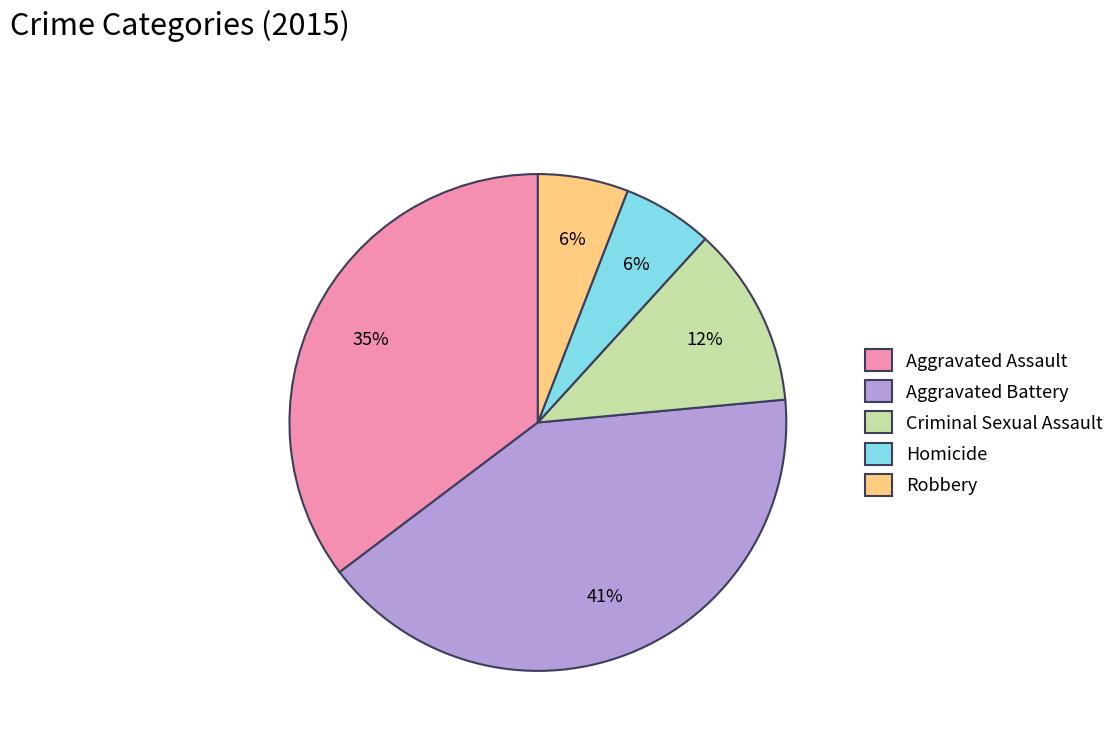

To the nearest percent, what is the difference between the Aggravated Assault and Homicide slice percentages?

29%